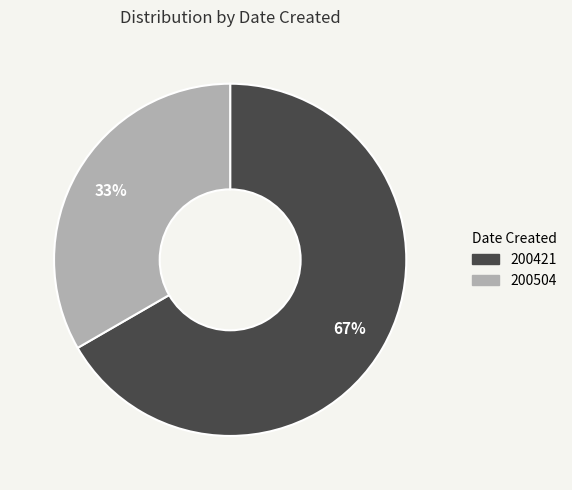

Does any single category account for the majority?

Yes